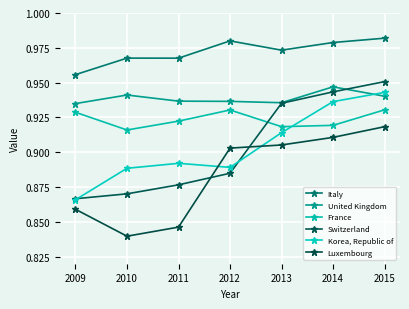

At how many categories does at least one series exceed 0?

7